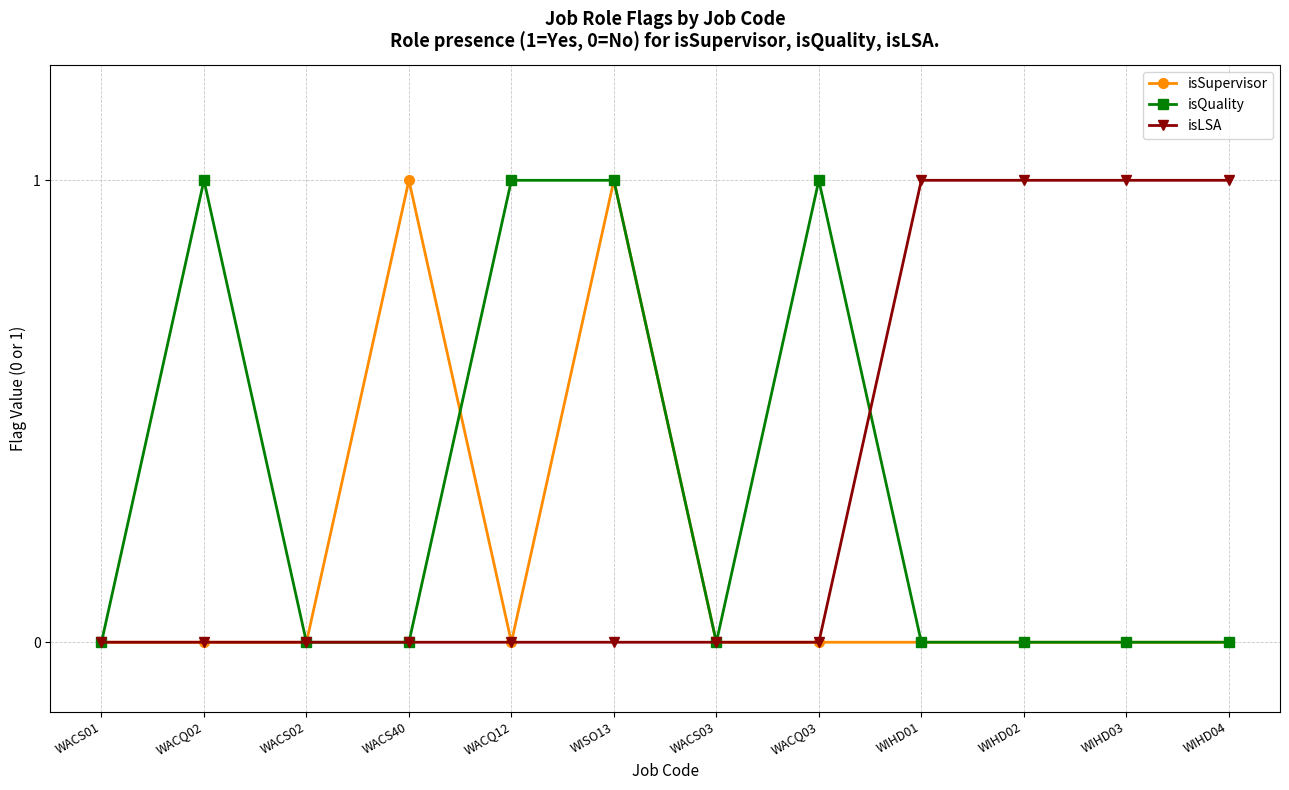

The value of isSupervisor at WISO13 is 1. True or false?

True